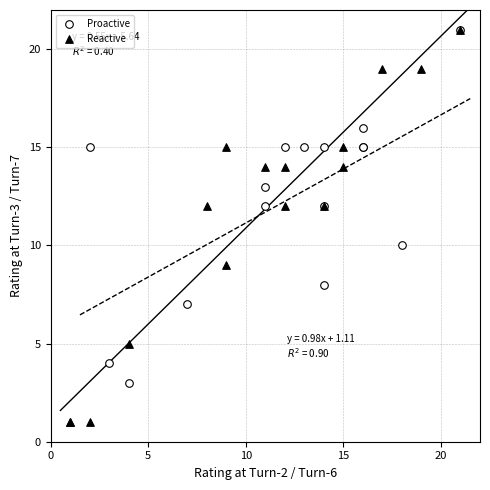

Which series has the widest spread of Y values?

Reactive